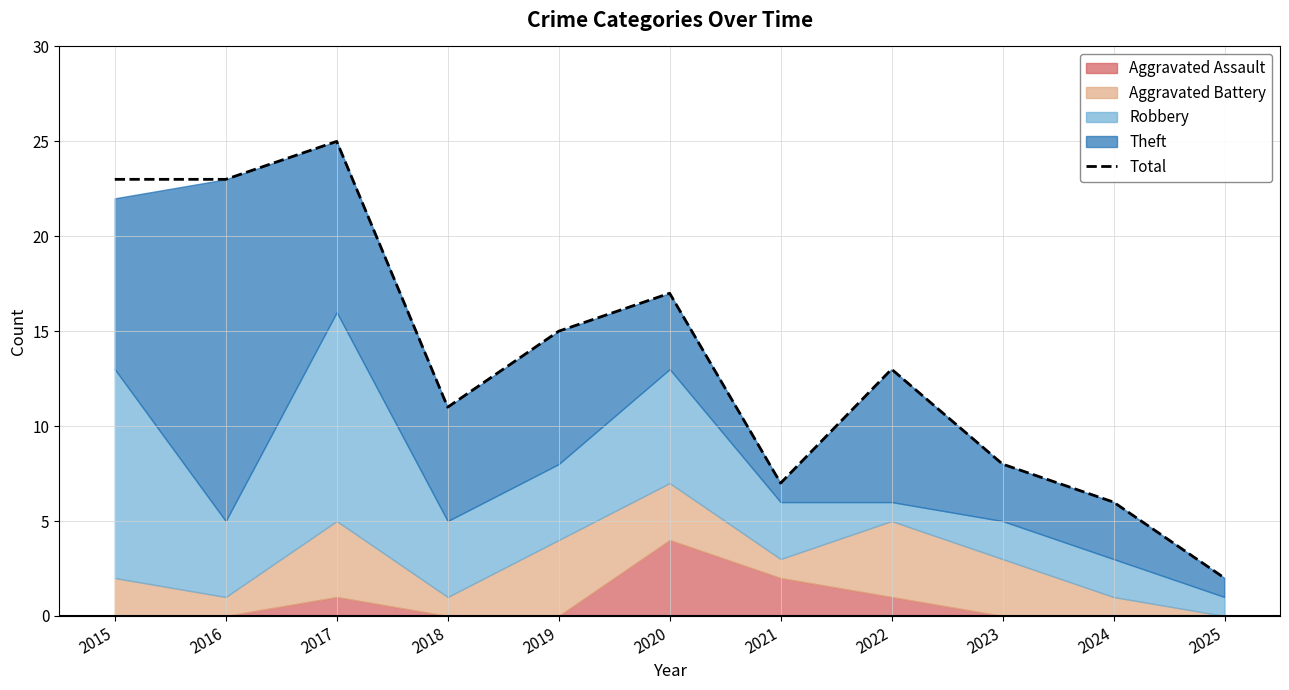

How many interior local peaks (higher than both neighbors) does the data have?

3